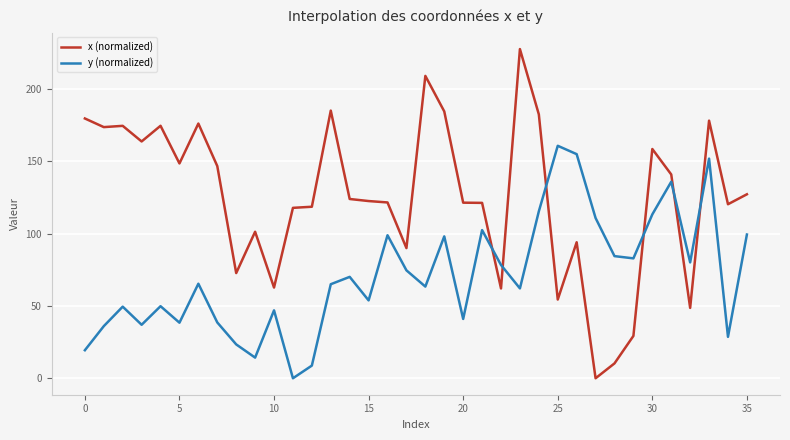

What is the difference between the maximum and minimum values in the y (normalized) series?

160.8